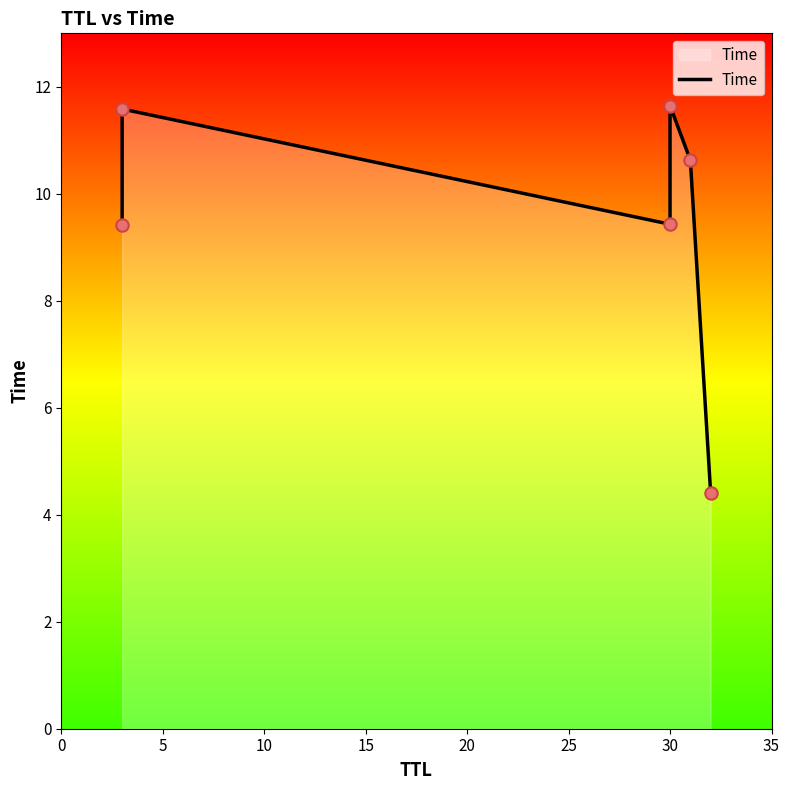

Between 25 and 20, which is larger?

20